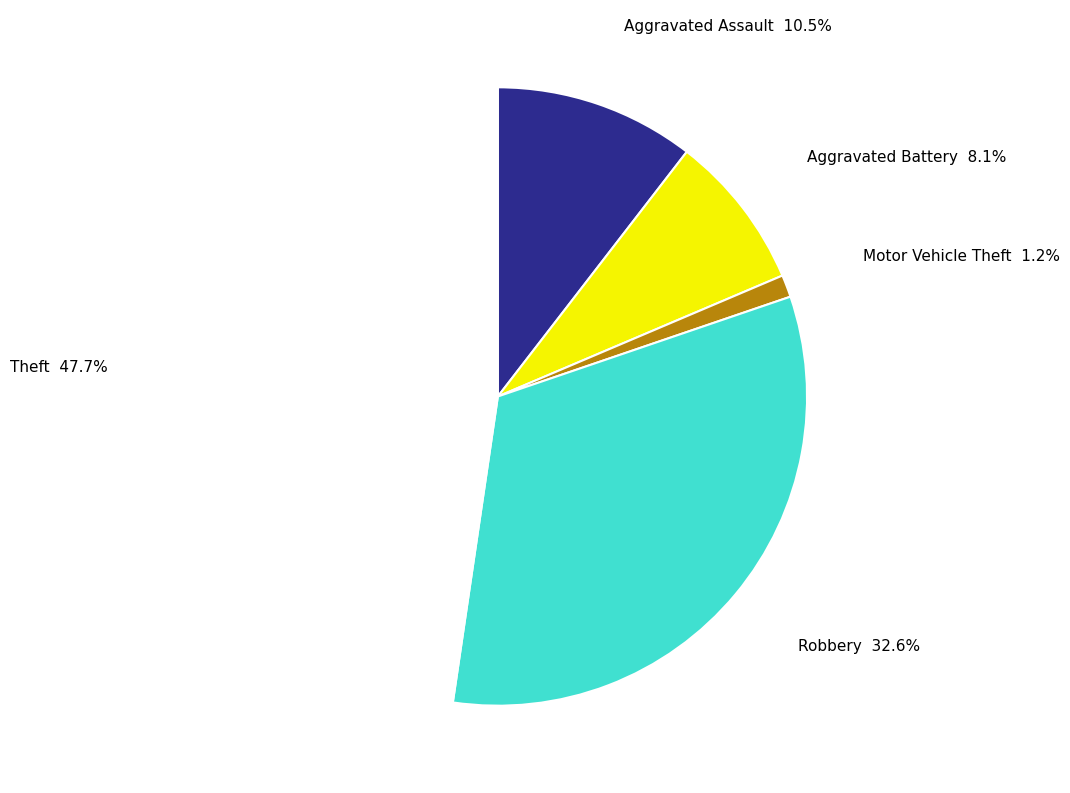

What is the largest slice in the pie chart?

Theft